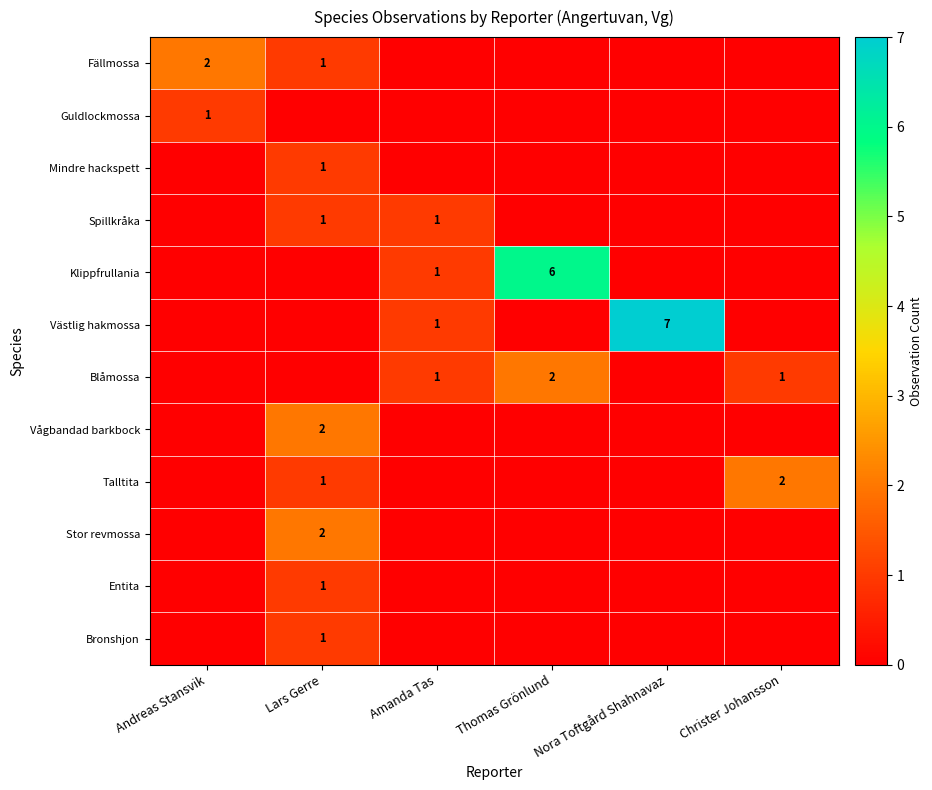

Is it true that Klippfrullania equals 1 at Amanda Tas?

True